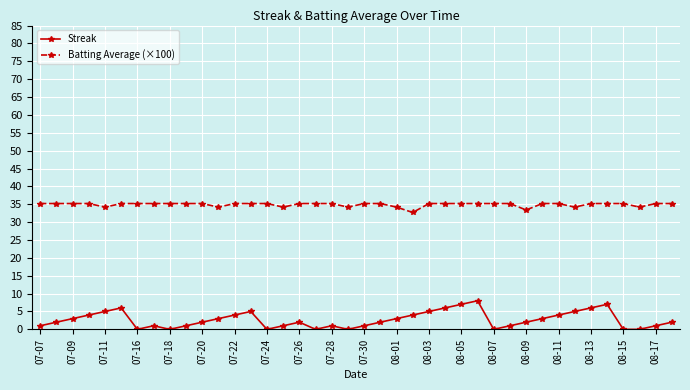

What is the greatest value displayed?

35.2